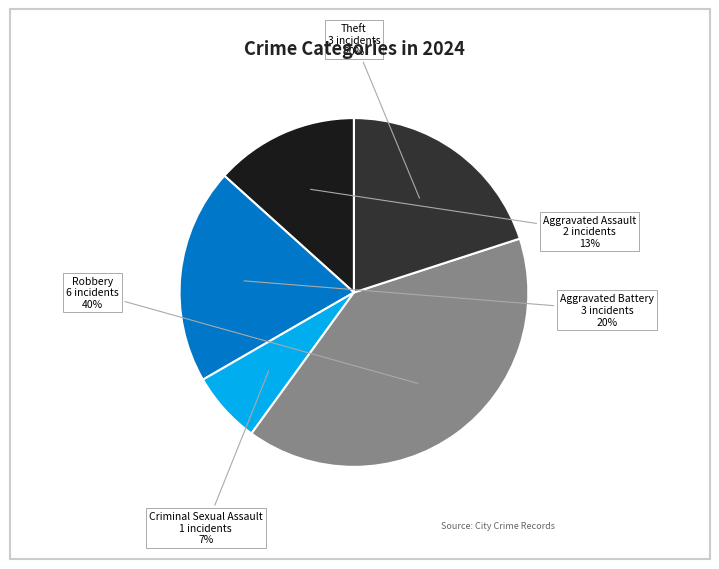

Is the sum of Criminal Sexual Assault and Robbery greater than half?

No